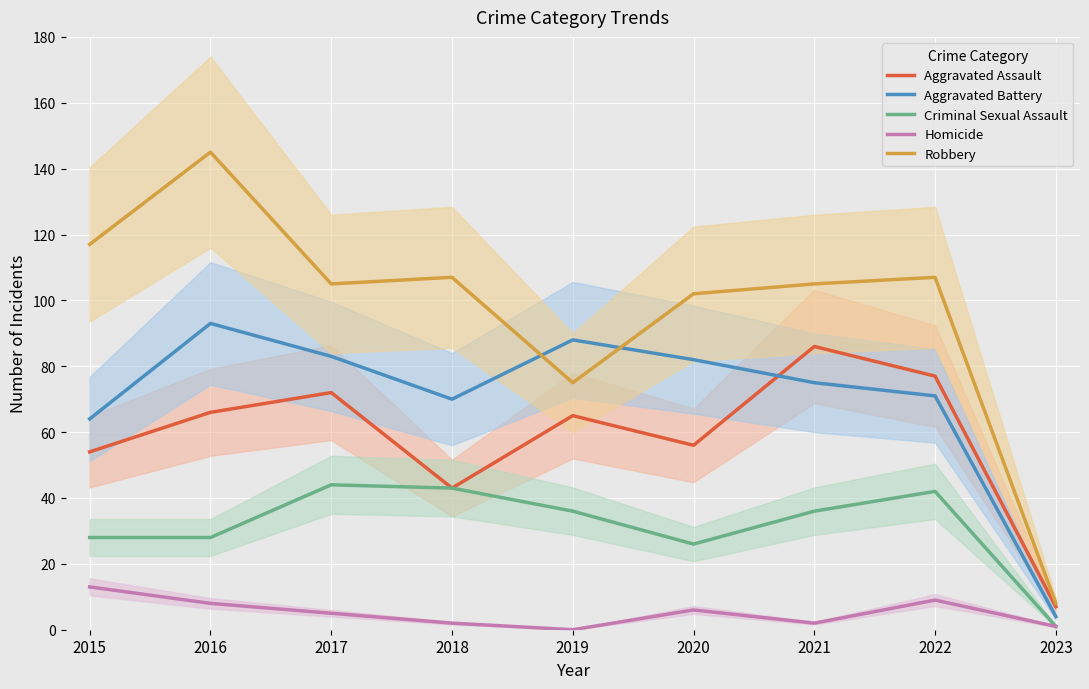

True or false: Aggravated Battery and Homicide intersect in this chart.

False